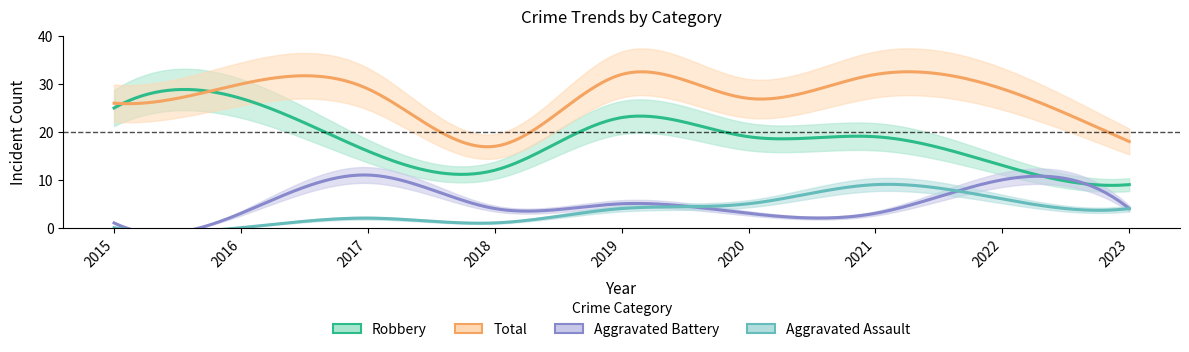

What are all the series names shown in the legend?

Aggravated Assault, Aggravated Battery, Robbery, Total